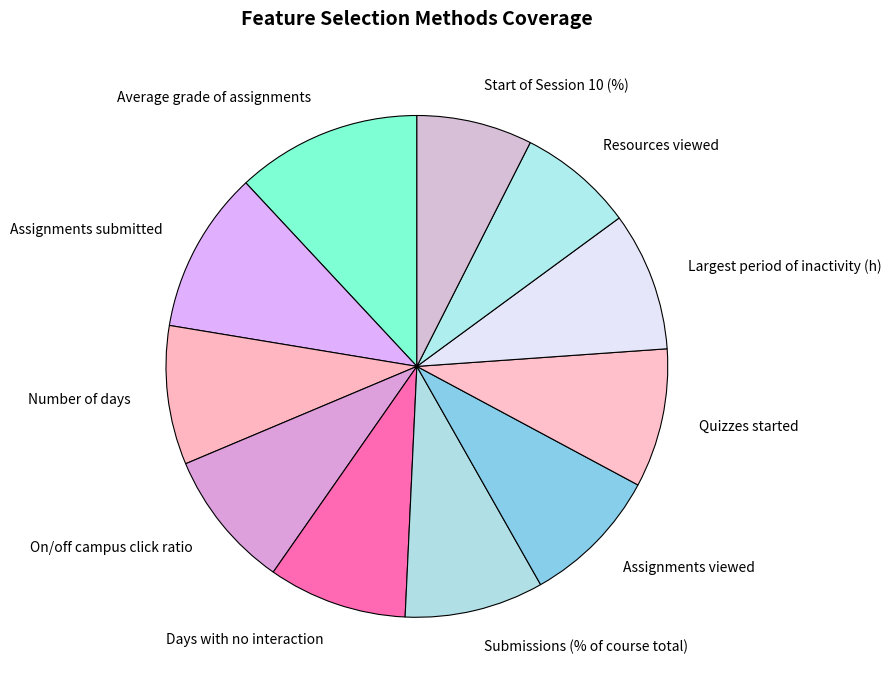

Combined, do Submissions (% of course total) and Assignments viewed account for over 50%?

No